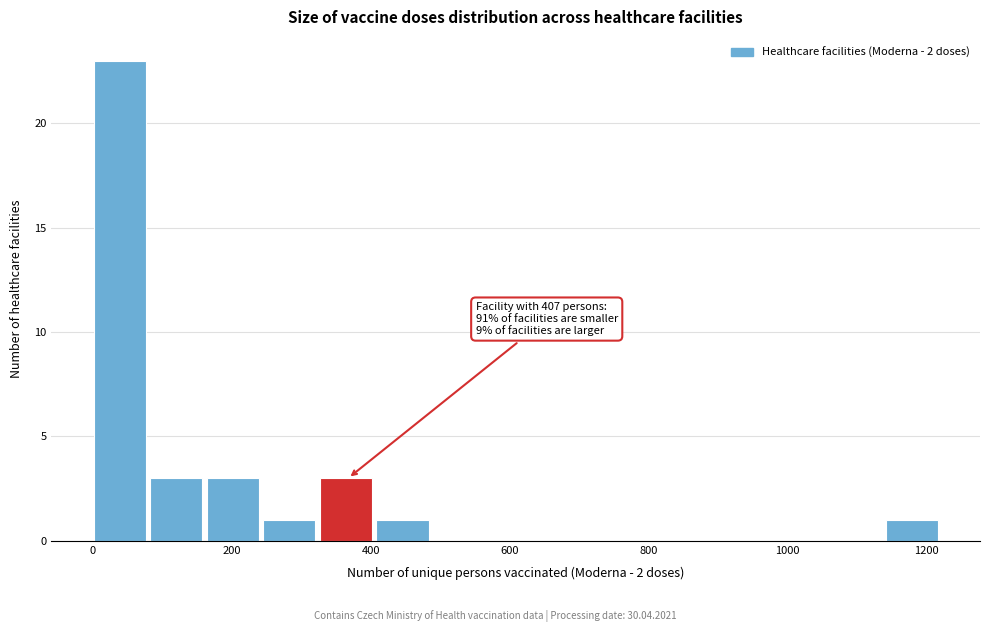

Which range on the x-axis has the tallest bar?

0 to 80